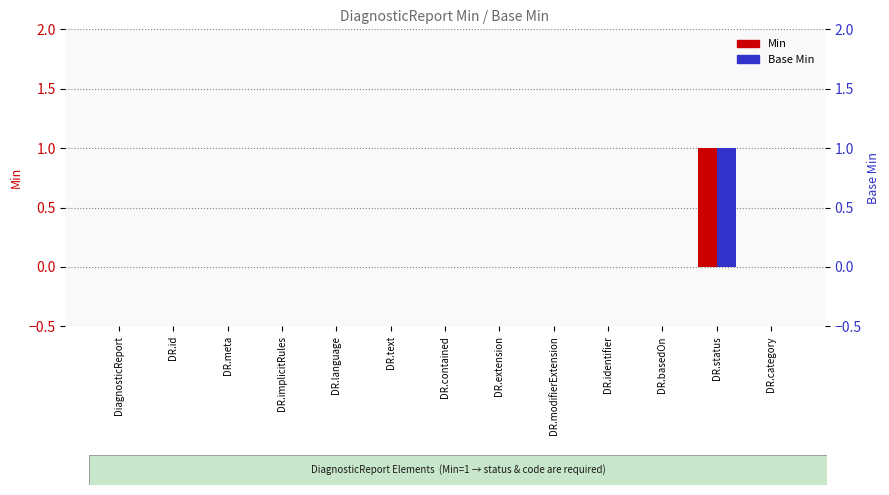

Reading left to right, transcribe all the data shown in this chart.

Min: DiagnosticReport=0	DR.id=0	DR.meta=0	DR.implicitRules=0	DR.language=0	DR.text=0	DR.contained=0	DR.extension=0	DR.modifierExtension=0	DR.identifier=0	DR.basedOn=0	DR.status=1	DR.category=0
Base Min: DiagnosticReport=0	DR.id=0	DR.meta=0	DR.implicitRules=0	DR.language=0	DR.text=0	DR.contained=0	DR.extension=0	DR.modifierExtension=0	DR.identifier=0	DR.basedOn=0	DR.status=1	DR.category=0